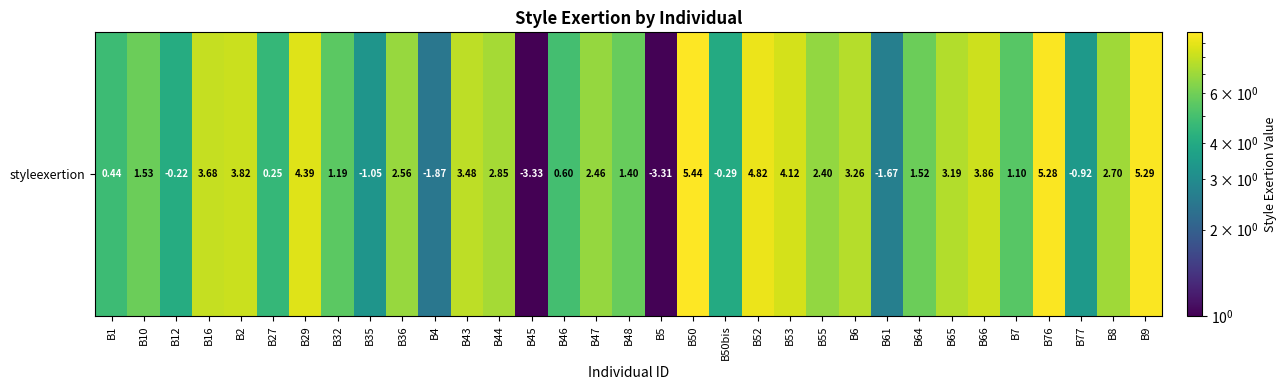

What is the sum of the values at B35 and B64?

9.1